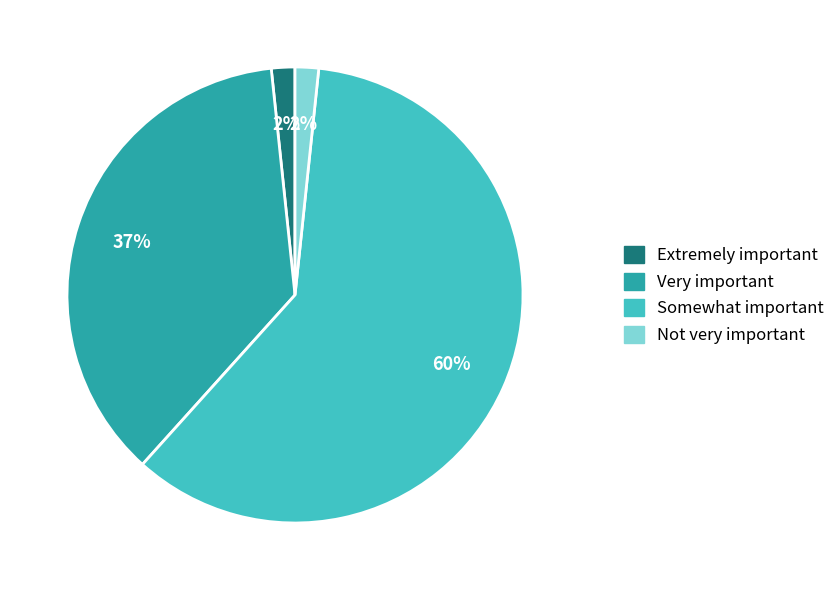

Is there a majority slice in this chart?

Yes